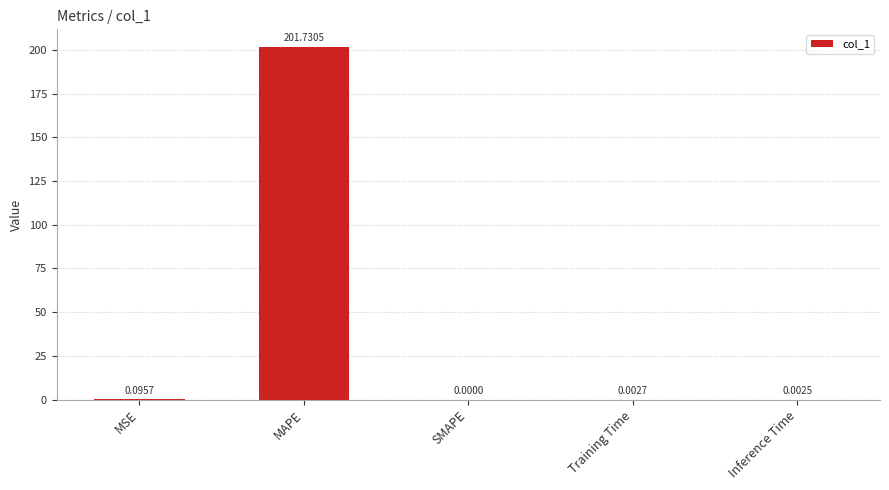

How many values exceed 0?

4